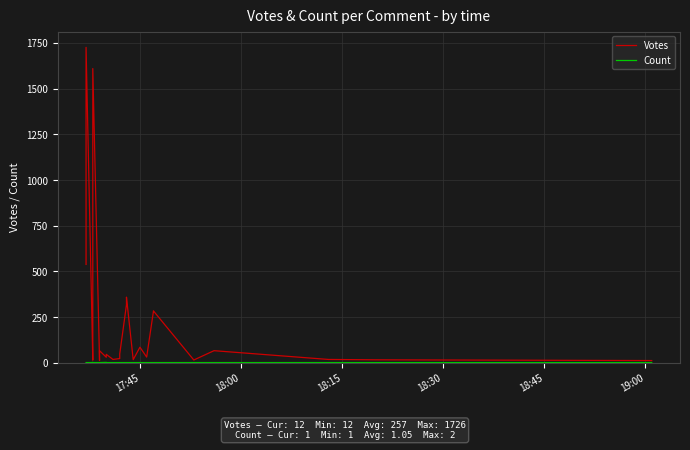

Reading right to left, list all the values displayed in this chart.

Votes: 12	16	18	66	15	284	280	31	85	17	359	317	48	48	23	18	46	30	66	12	1610	1148	990	595	366	363	203	191	51	33	31	25	21	18	16	16	14	1726	567	538
Count: 1	1	1	1	1	1	1	1	1	1	1	1	1	1	1	1	1	2	1	1	1	1	1	1	1	1	1	1	1	2	1	1	1	1	1	1	1	1	1	1